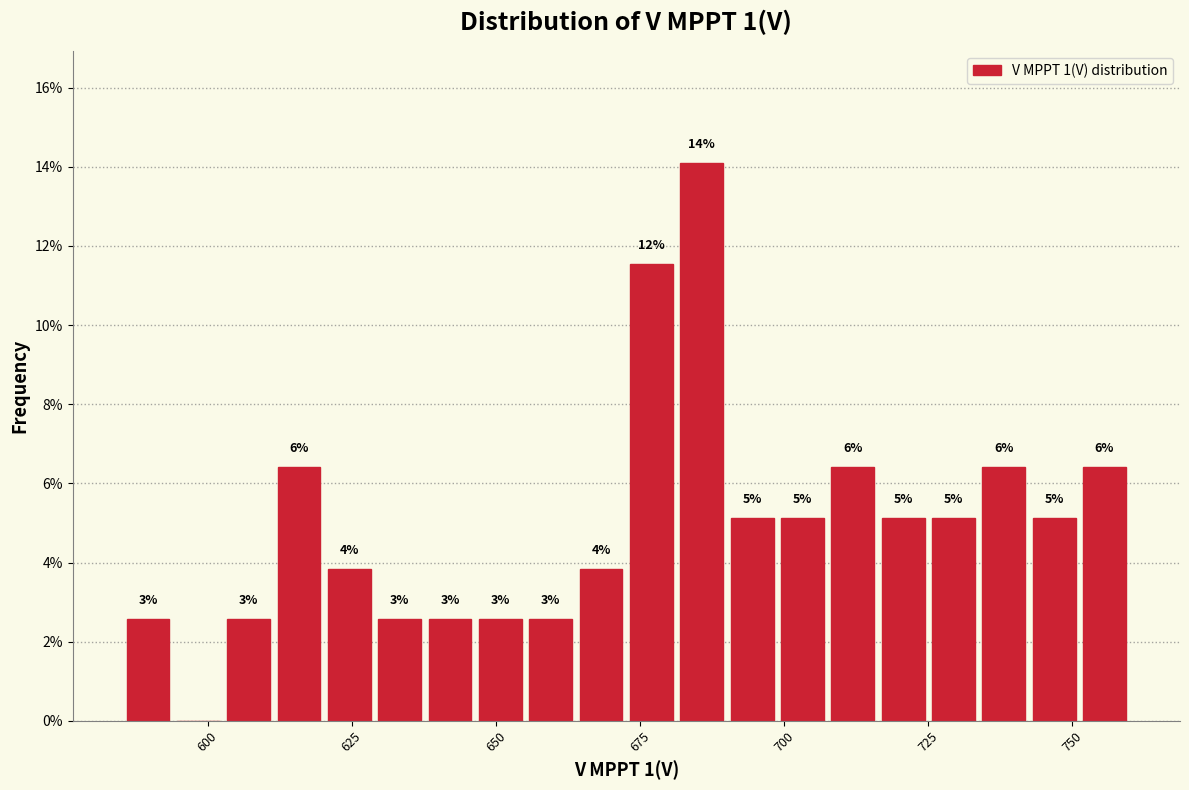

Read against the x-axis, roughly where is the centre of the tallest bar?

685